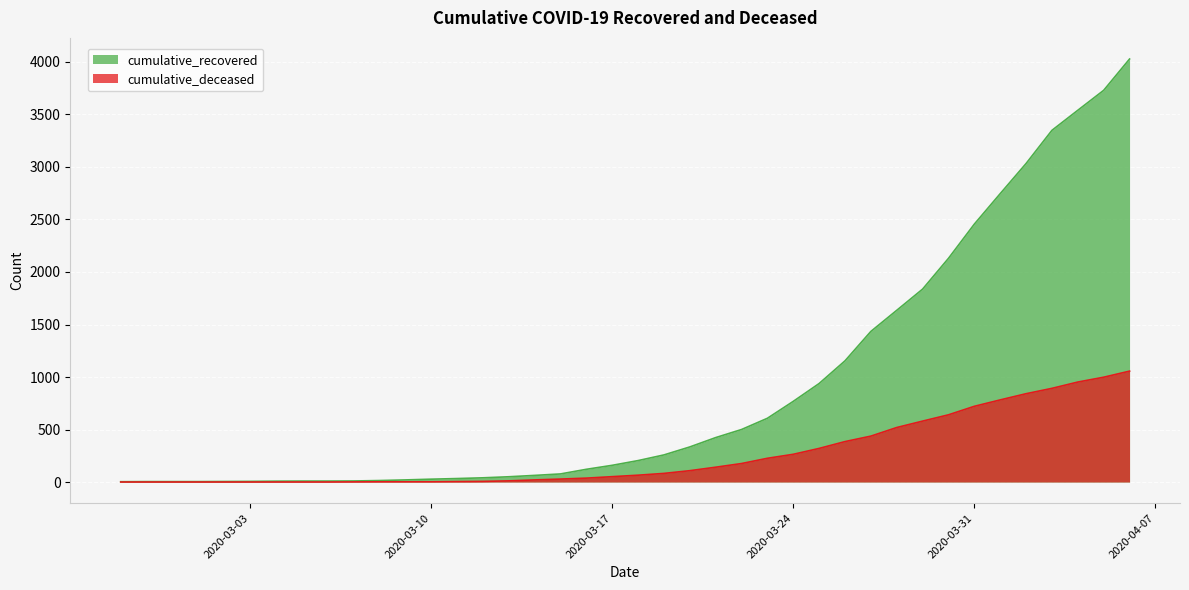

True or false: cumulative_deceased has more than 0 points higher than both neighbors.

False